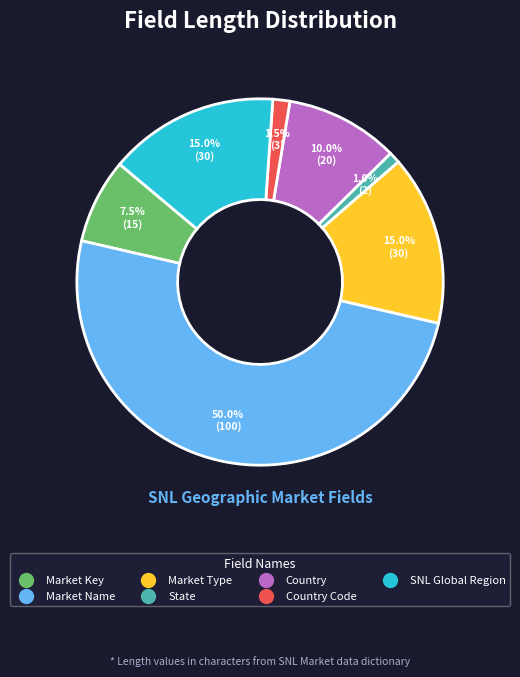

How many slices are in this pie chart?

7